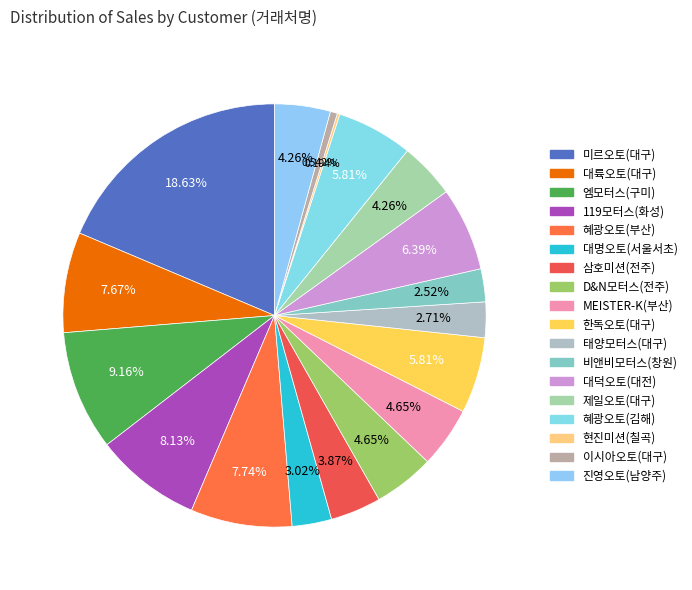

What is the smallest slice in the pie chart?

현진미션(칠곡)